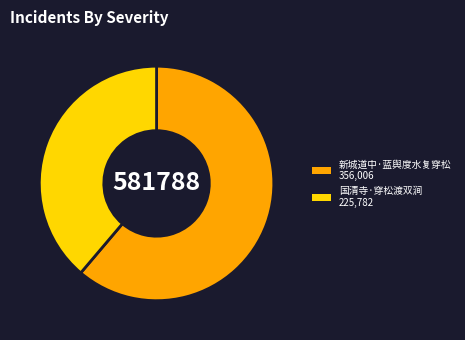

The 新城道中·蓝舆度水复穿松 slice represents 51% of the pie. True or false?

False